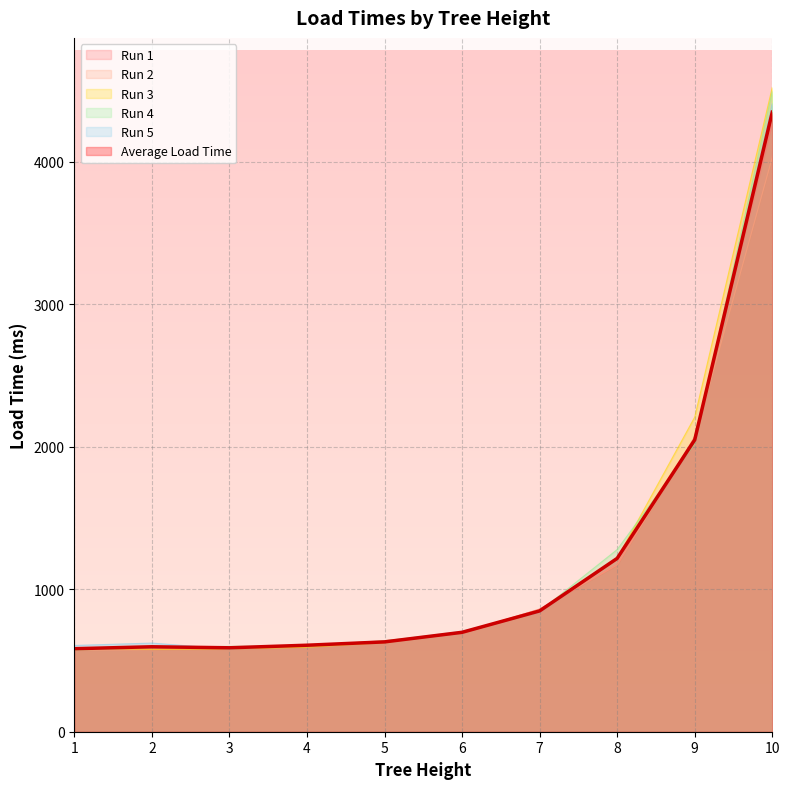

What is the sum of the Run 4 values at 7 and 8?

2123.0